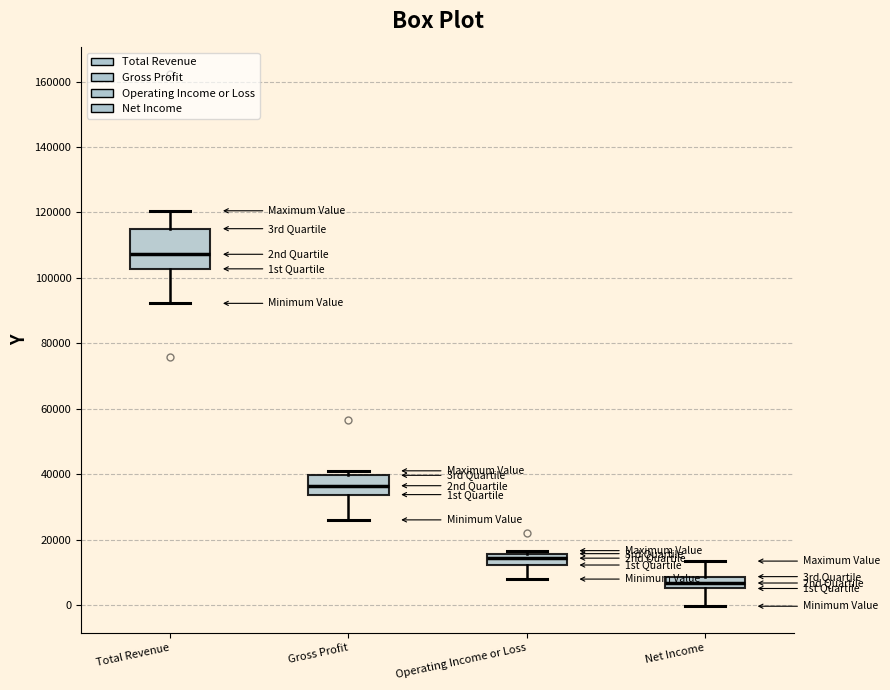

Where is the upper edge of the box for Total Revenue on the y-axis? The values are not printed on the chart, so give them approximately, as read against the axis.

116000